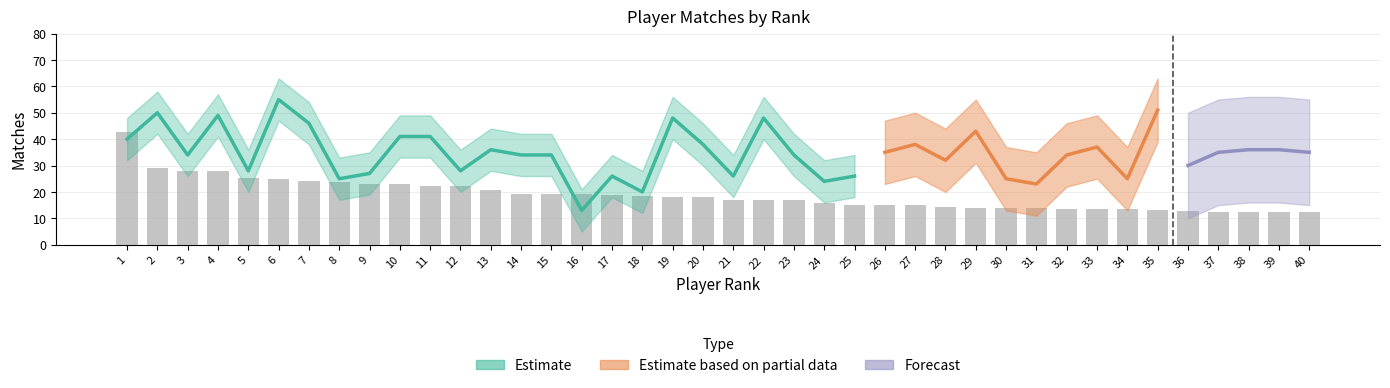

What is the smallest value displayed?

12.3